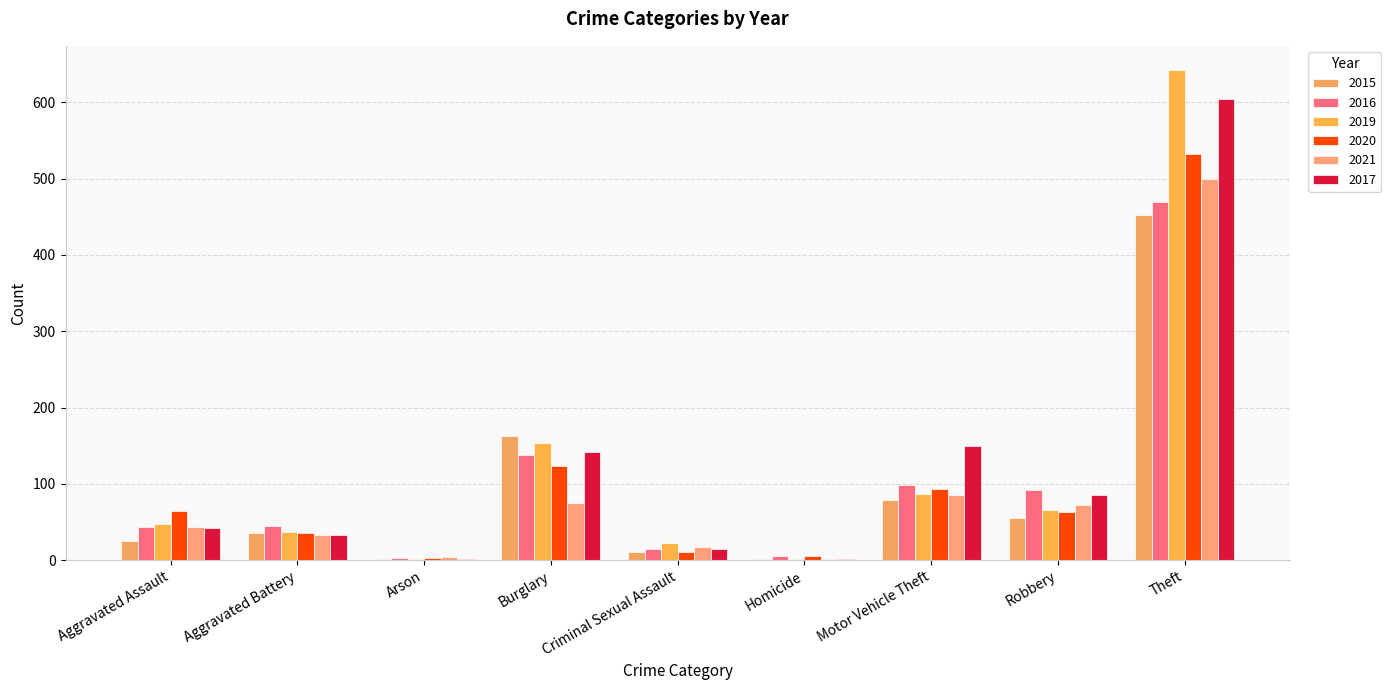

What is the difference between the maximum and minimum values in the 2021 series?

498